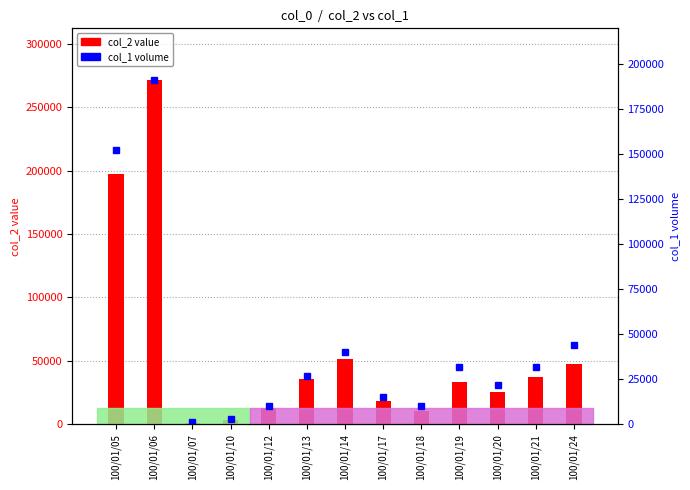

What is the value of the col_1 (volume) bar at the 10th from the left?

32000